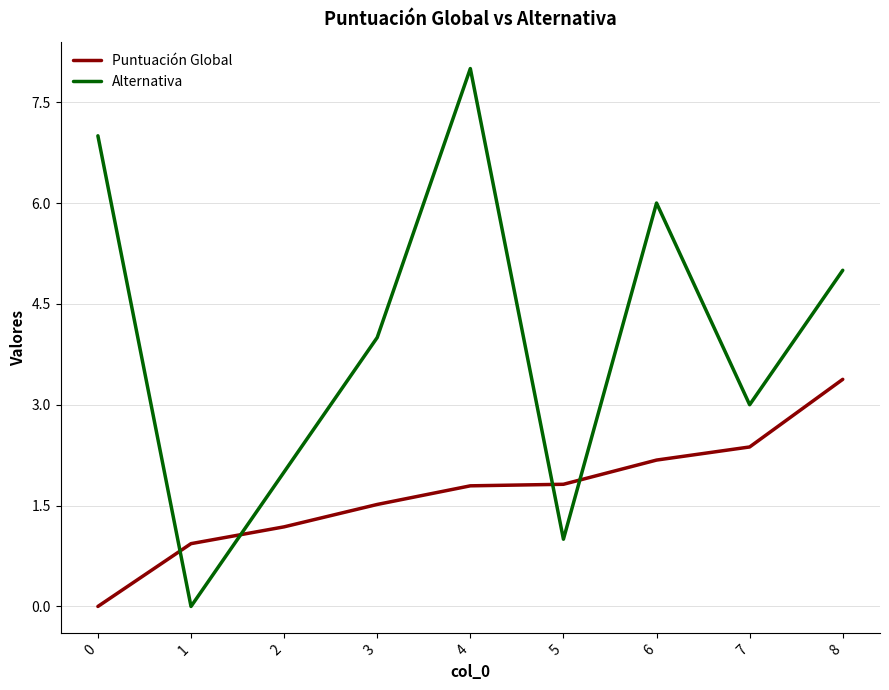

At which label does Puntuación Global reach its peak?

8